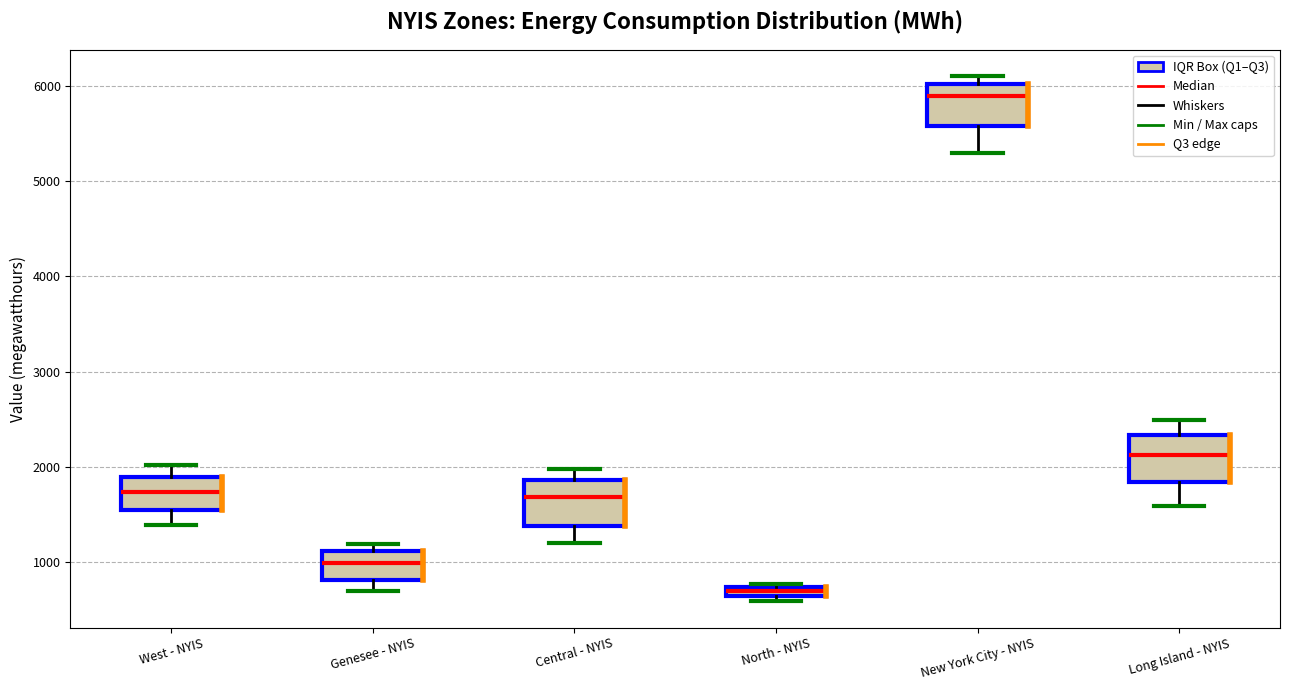

Which box has the lowest median line?

North - NYIS